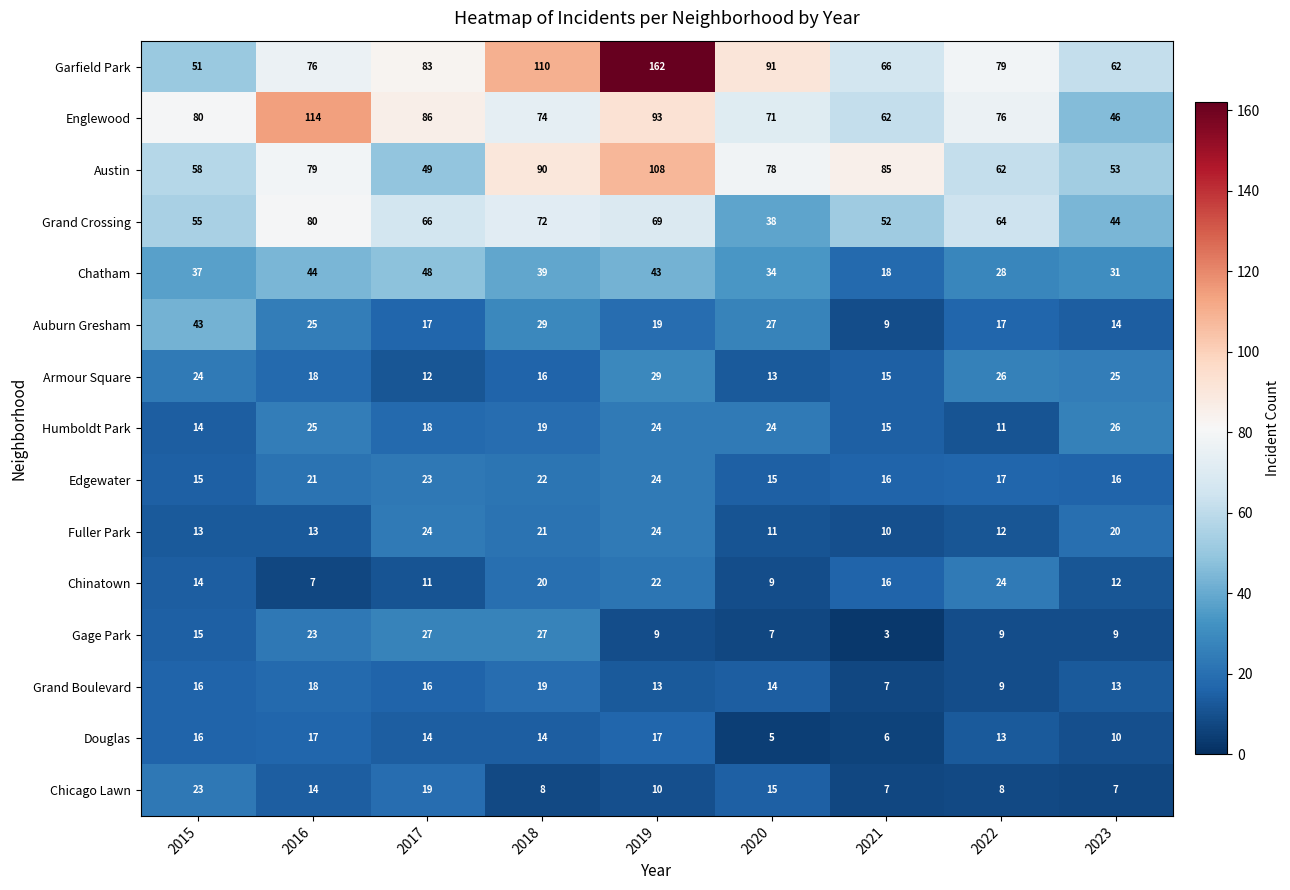

What is the average value of the Chicago Lawn series?

12